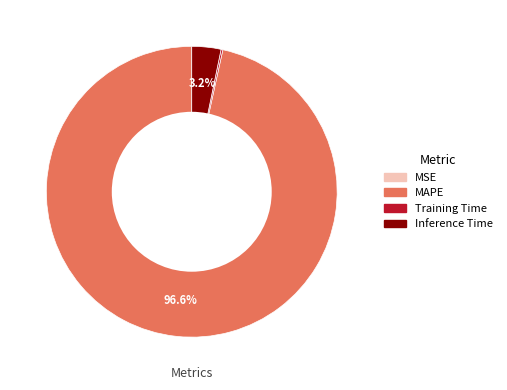

Which slice is the largest?

MAPE